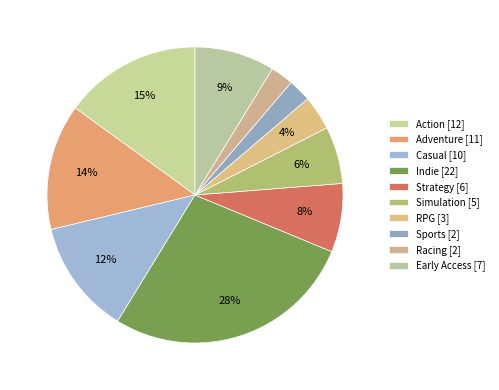

Combined, what portion of the pie is Action and Simulation?

21.2%